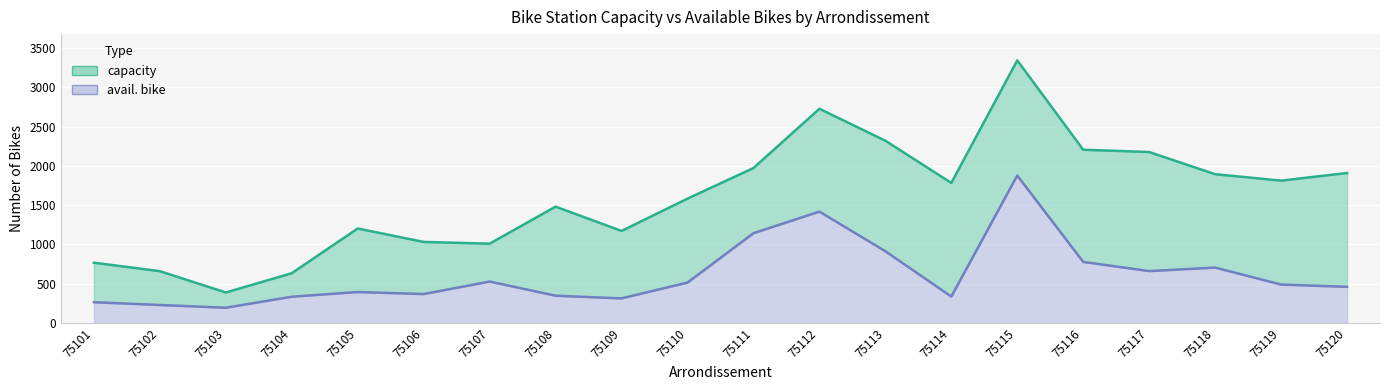

What is the difference between the capacity values at 75101 and 75106?

264